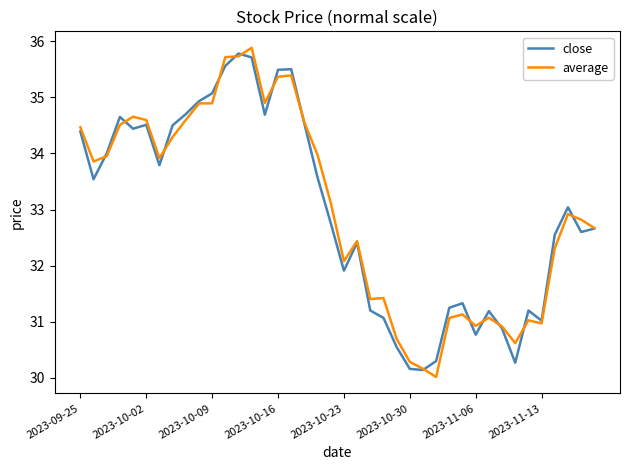

Which series has the widest spread of values?

average